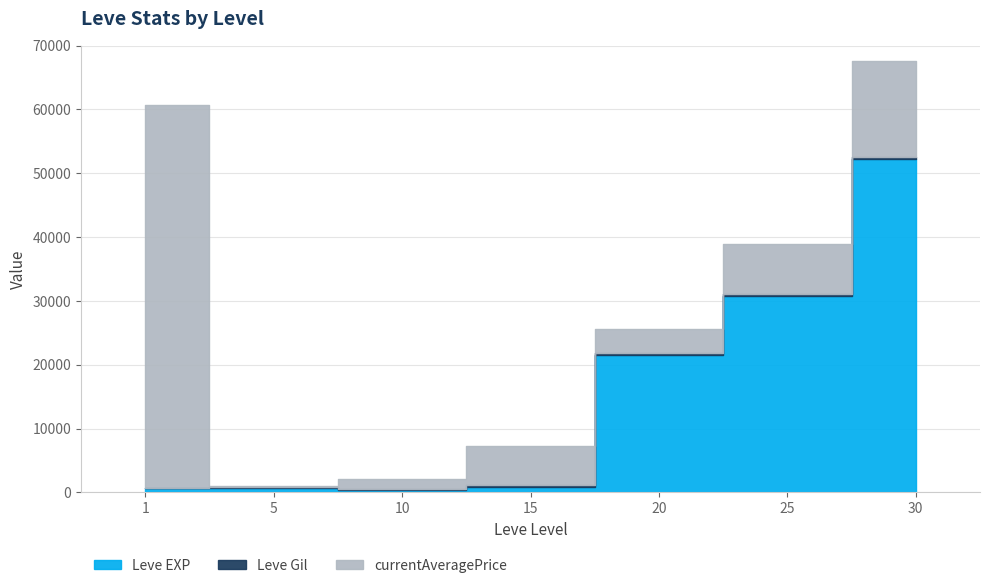

At which label does currentAveragePrice reach its minimum?

5